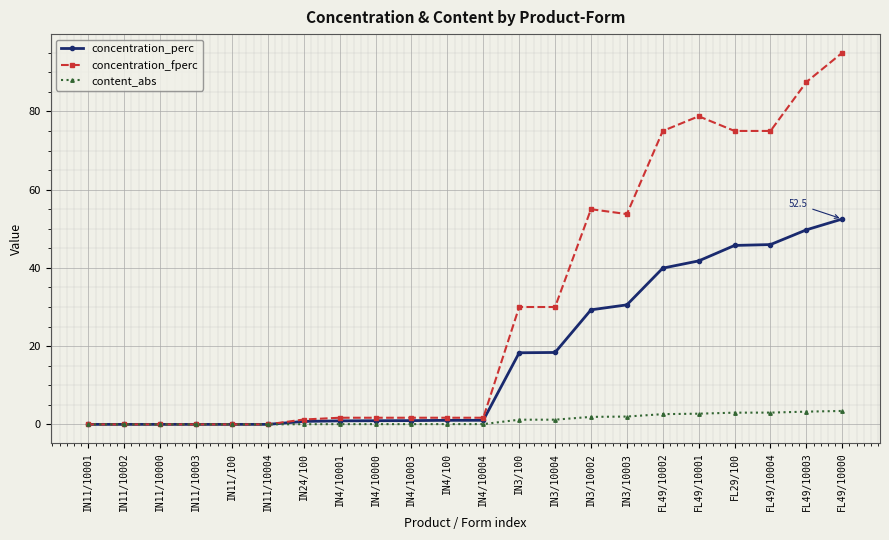

What is the maximum value for content_abs?

3.4